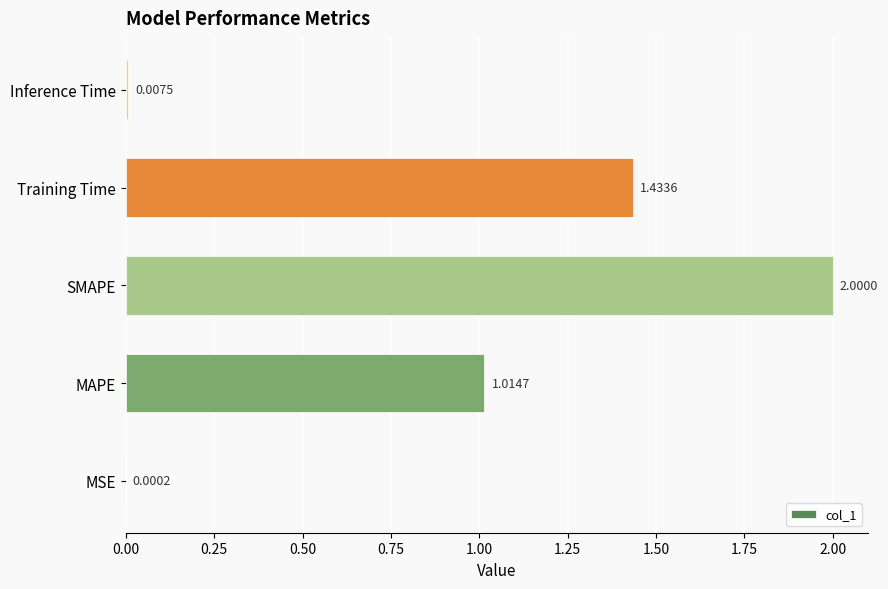

What is the sum of the values at MAPE and SMAPE?

3.0